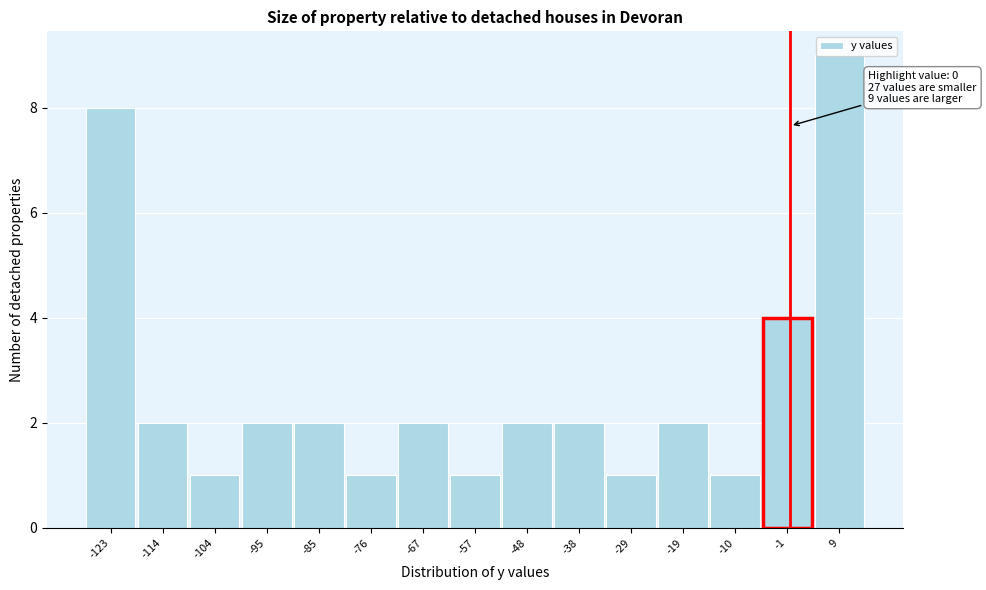

Which range on the x-axis has the tallest bar?

4 to 14